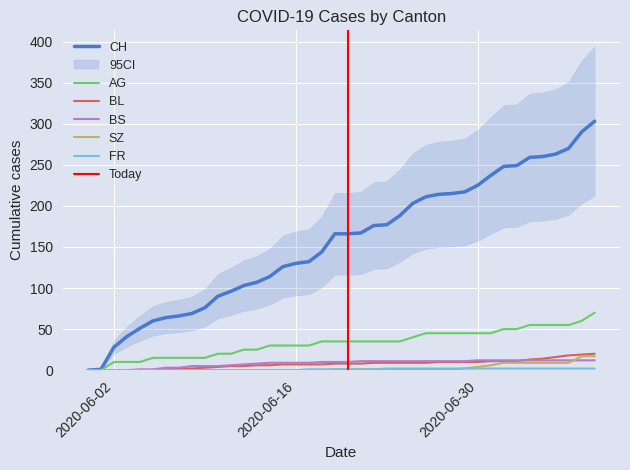

Which series has the widest spread of values?

CH